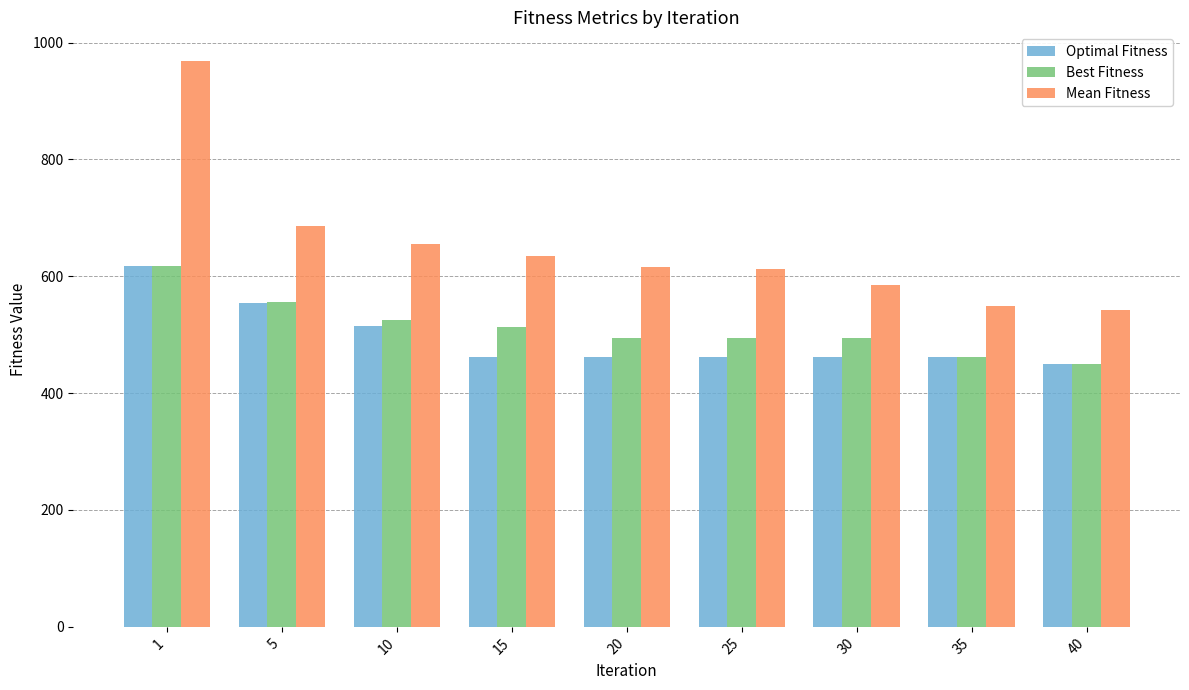

What is the spread (max minus min) of values at 30?

124